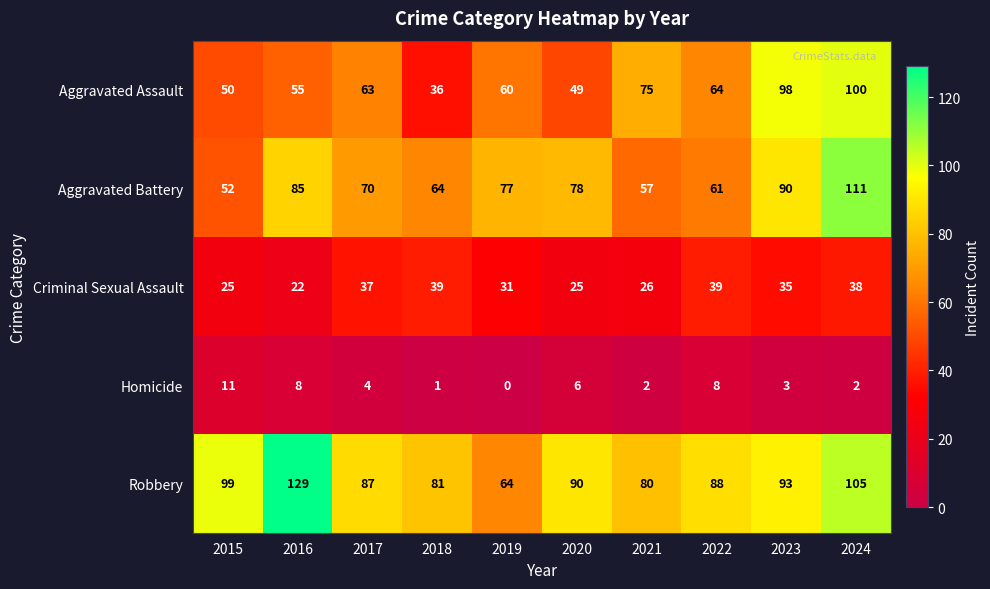

What is the average value of the Robbery series?

92